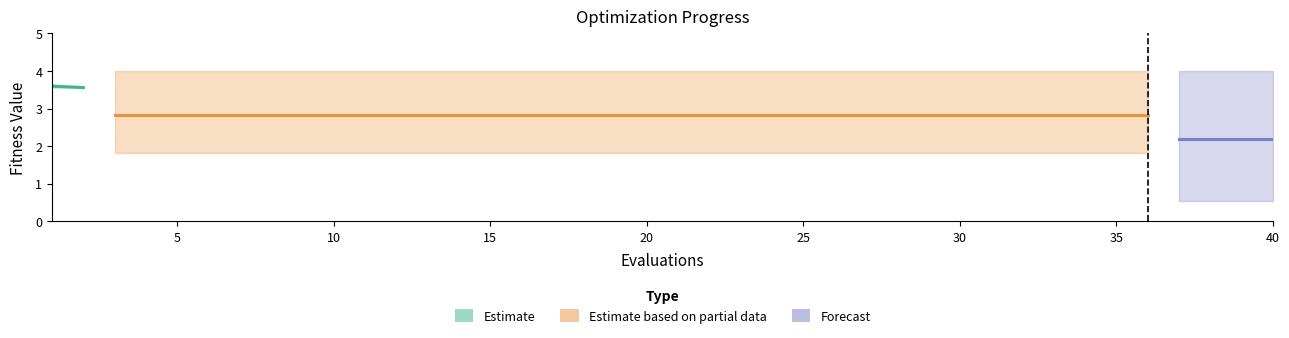

True or false: worst has a value of 6.2 at 28.

False